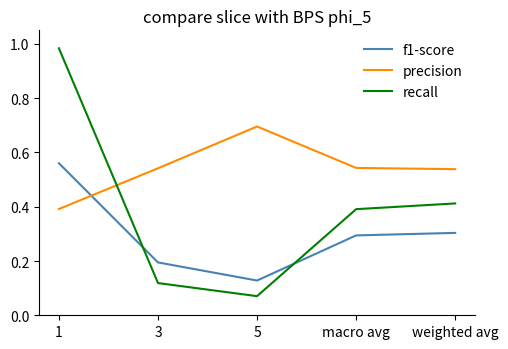

Between which two adjacent categories do precision and f1-score first intersect?

1 and 3